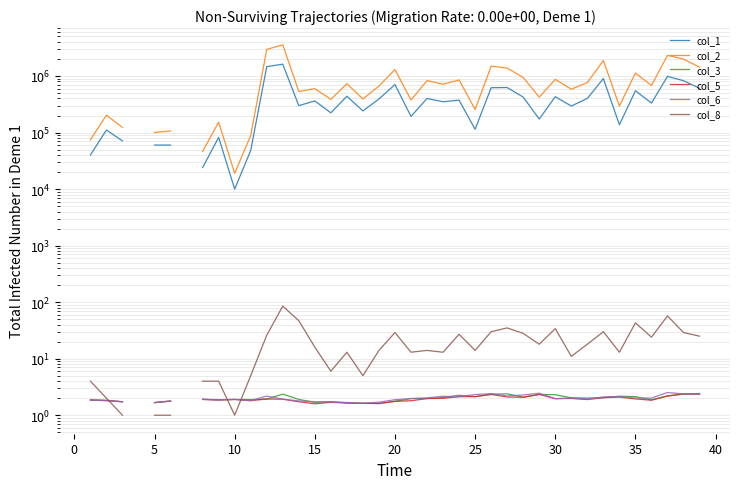

The col_6 series shows 3.0 at 40. True or false?

False